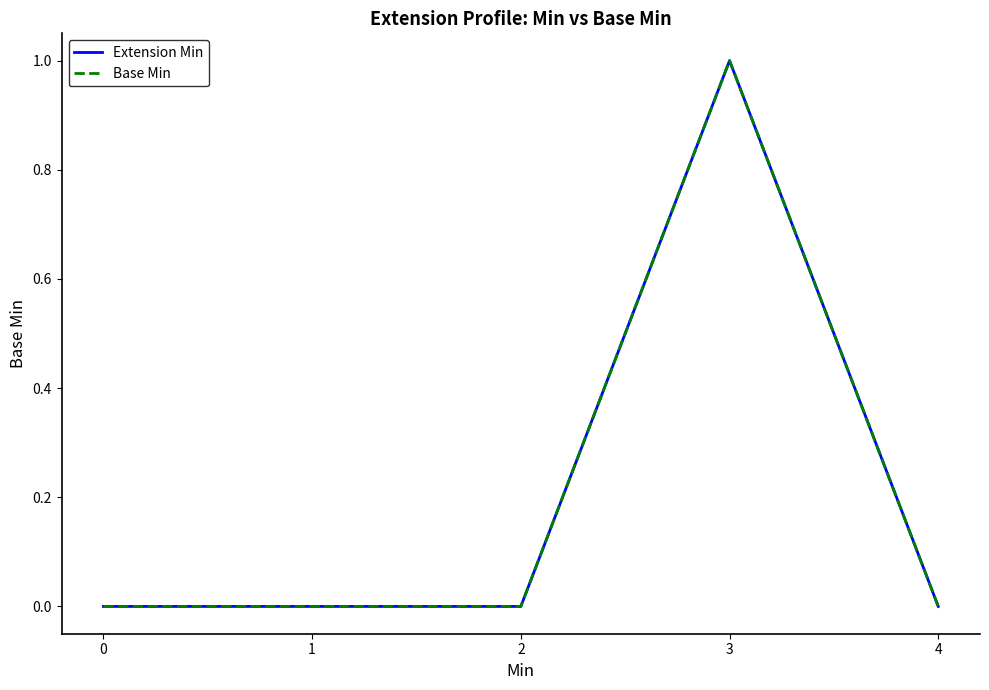

Does the chart have visible grid lines?

No